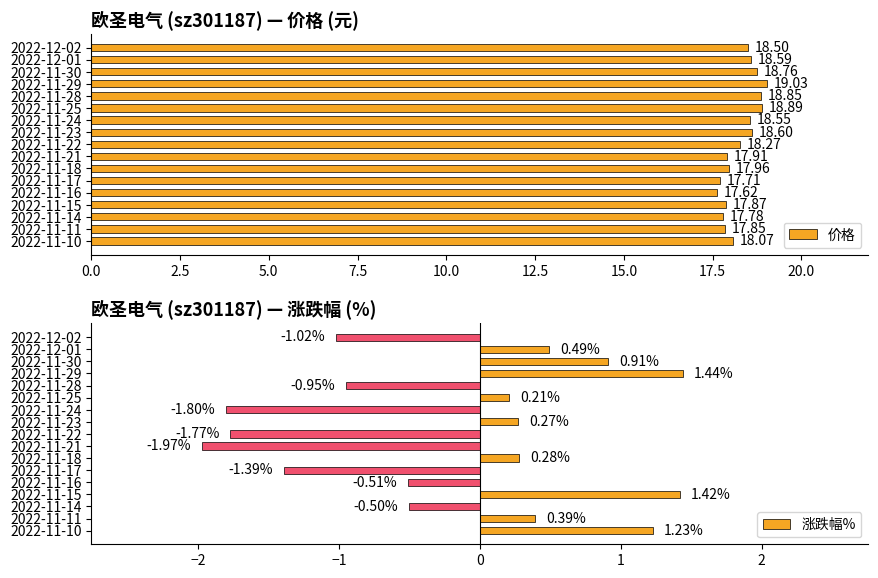

What is the difference between the 价格 values at 2022-11-18 and 2022-11-29?

1.1